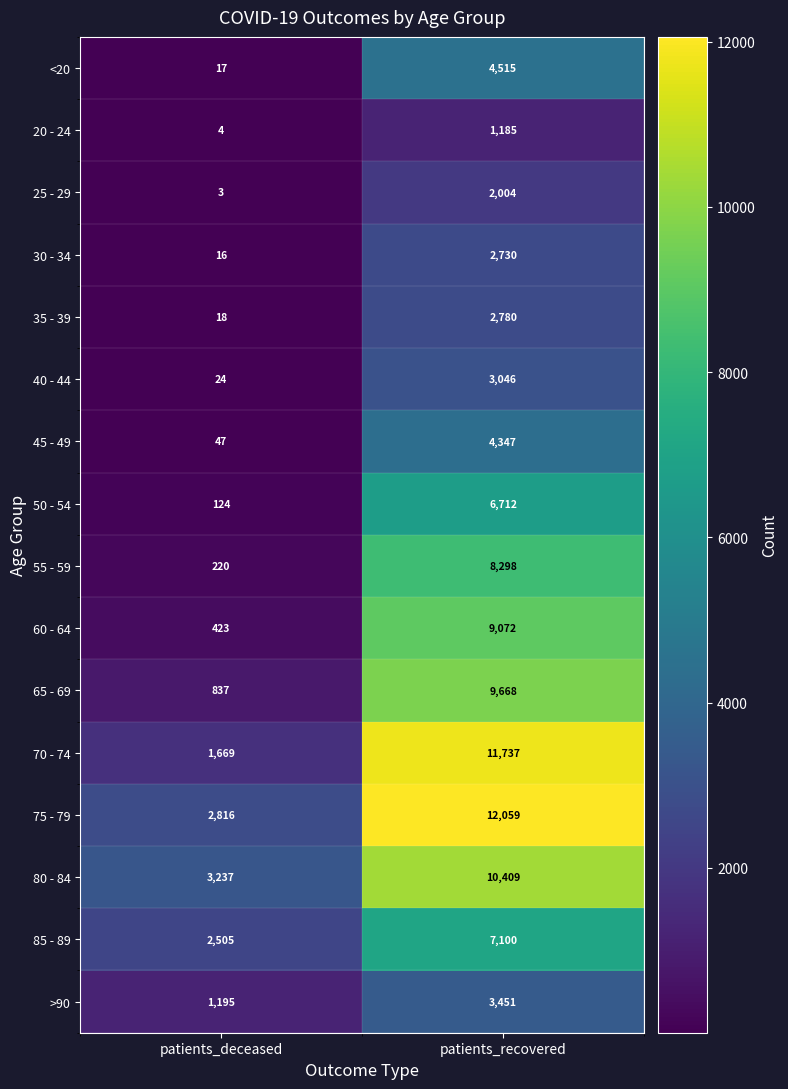

What is the sum of the 65 - 69 values at patients_deceased and patients_recovered?

10505